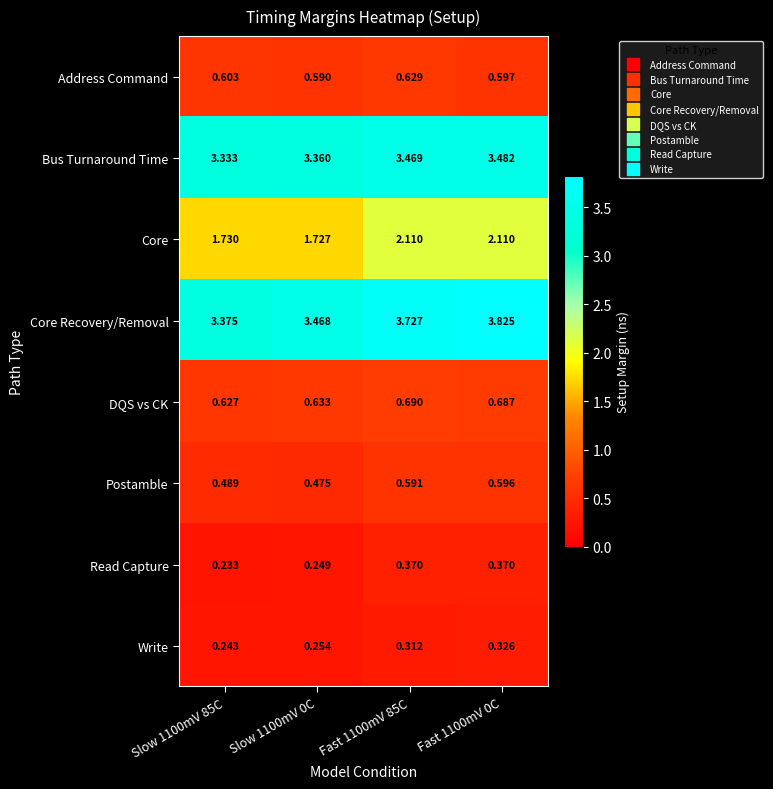

At Slow 1100mV 0C, list the series in order from smallest to largest.

Read Capture, Write, Postamble, Address Command, DQS vs CK, Core, Bus Turnaround Time, Core Recovery/Removal